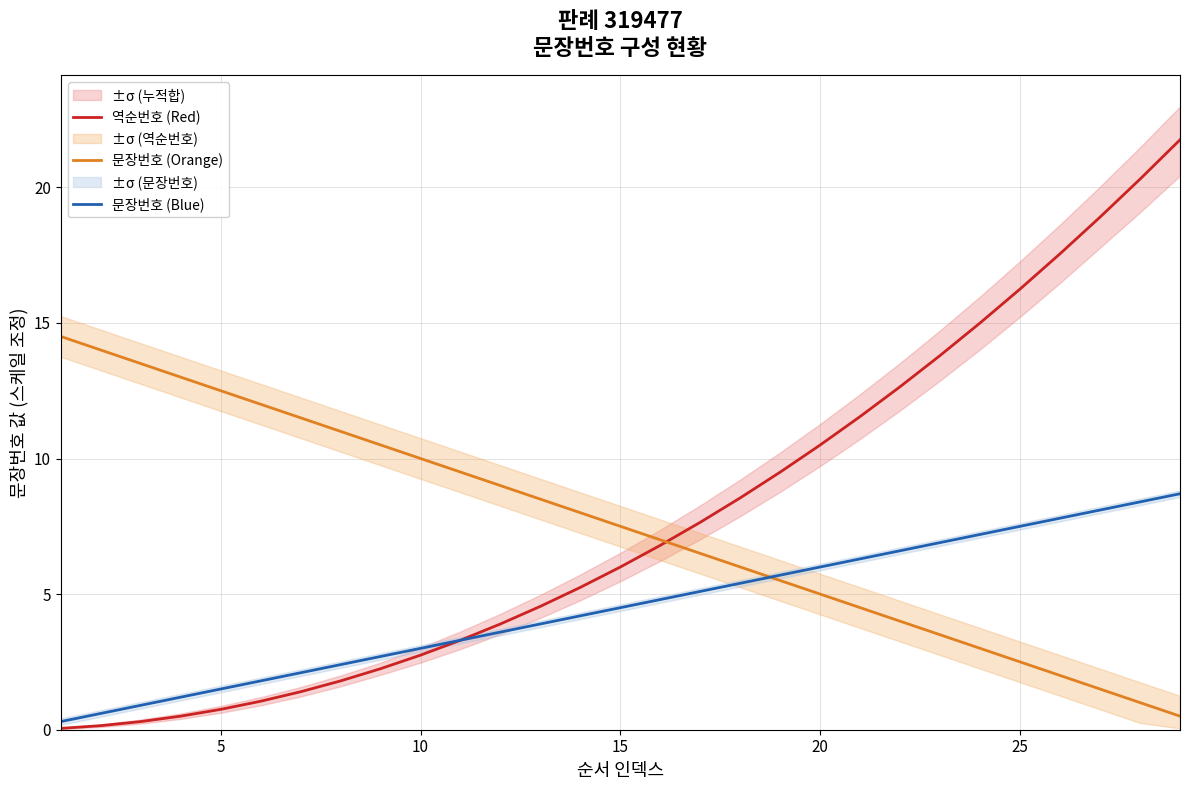

How many values in the 역순번호 (Red) series are below 6?

14